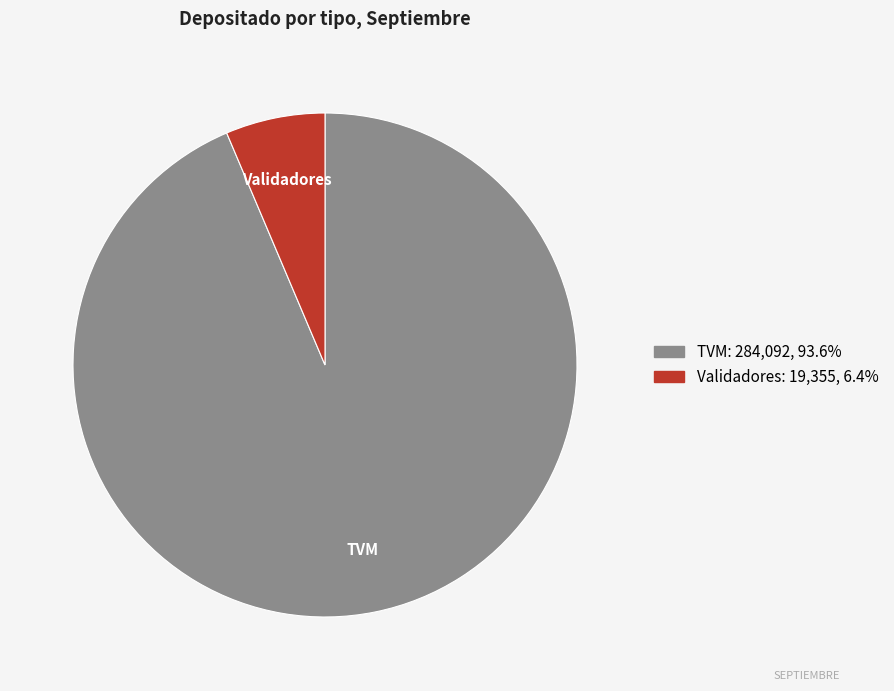

What is the ratio of the value at TVM to the value at Validadores?

14.7